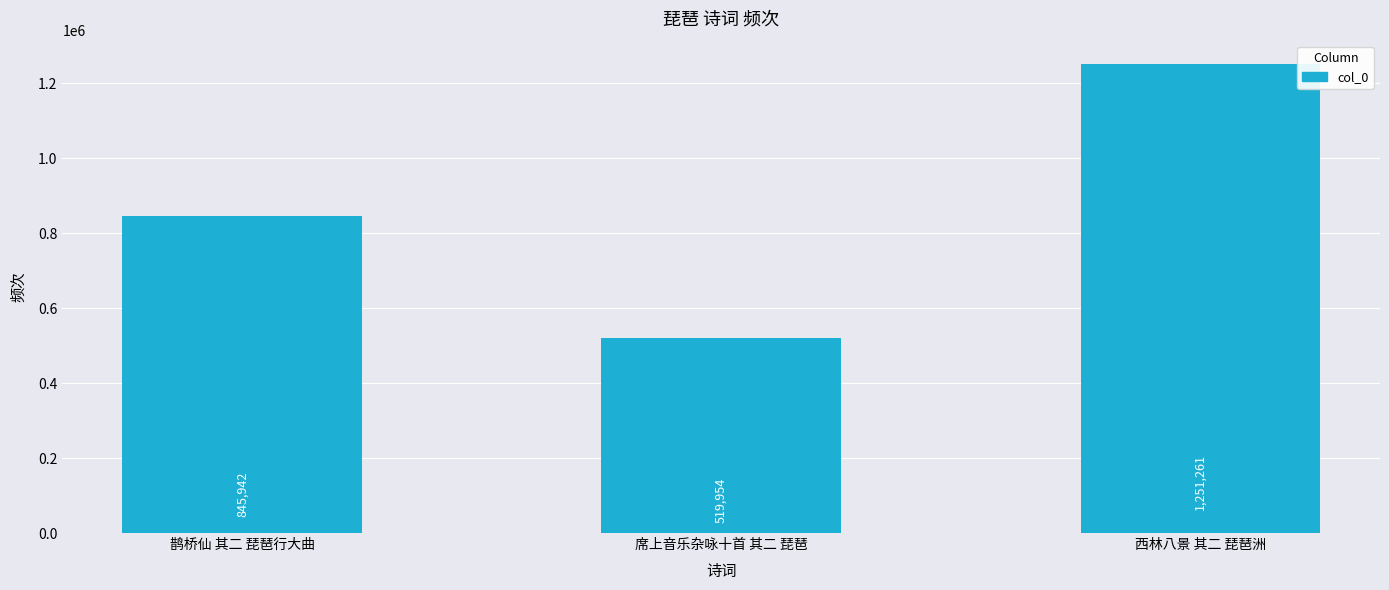

Reading left to right, extract all data points from this chart.

鹊桥仙 其二 琵琶行大曲=845942	席上音乐杂咏十首 其二 琵琶=519954	西林八景 其二 琵琶洲=1251261